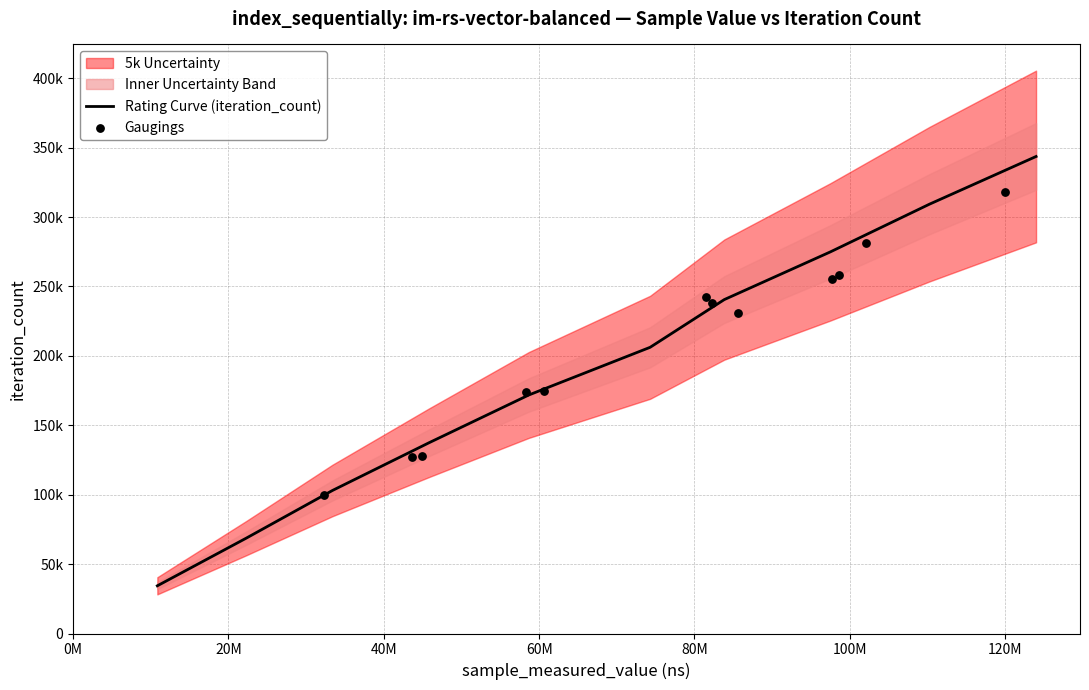

Which has a higher value, 80 or 80?

80